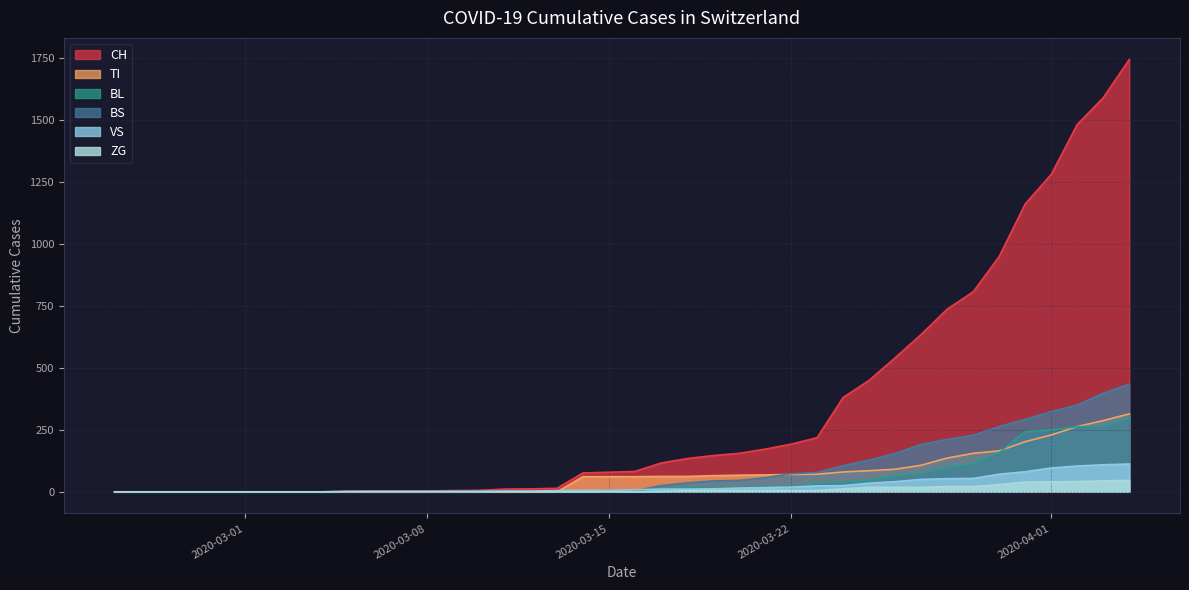

Does the chart have visible grid lines?

Yes